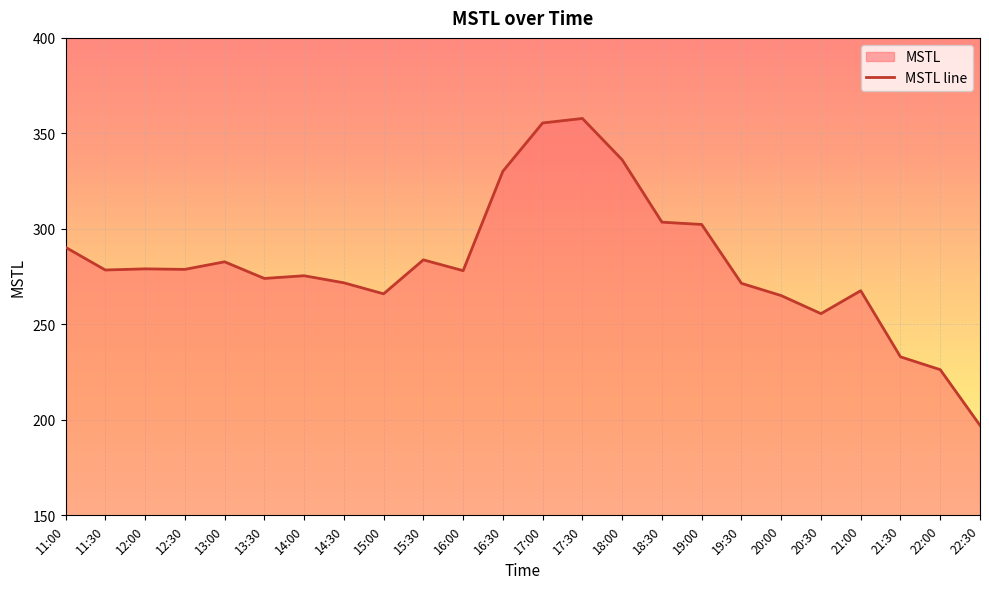

Reading right to left, what are all the values shown in this chart?

22:30=197.1	22:00=226.3	21:30=233.0	21:00=267.6	20:30=255.6	20:00=265.1	19:30=271.5	19:00=302.3	18:30=303.5	18:00=336.2	17:30=357.8	17:00=355.5	16:30=330.2	16:00=278.1	15:30=283.8	15:00=266.0	14:30=271.8	14:00=275.5	13:30=274.0	13:00=282.8	12:30=278.8	12:00=279.1	11:30=278.5	11:00=290.4